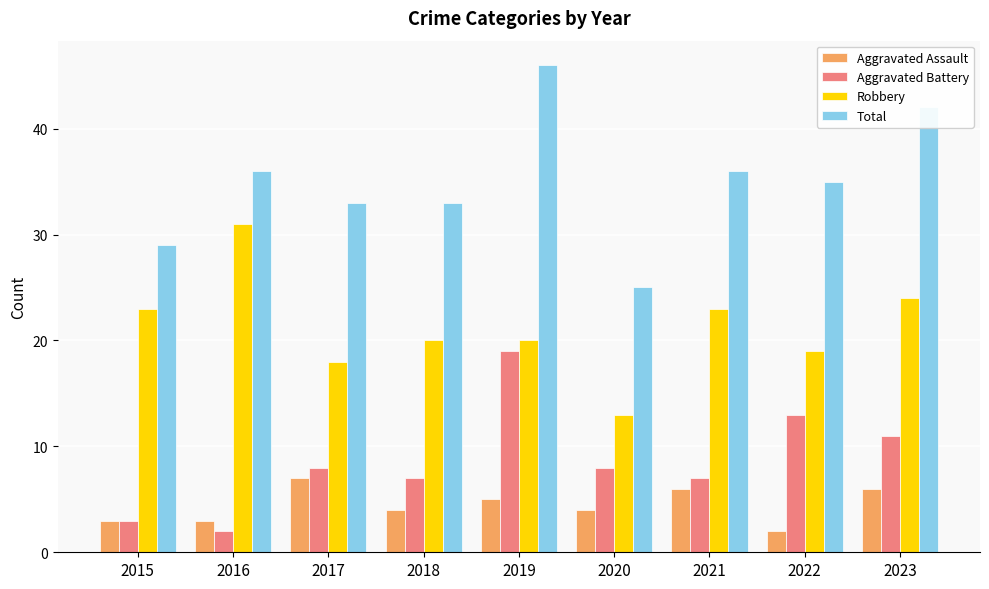

What is the minimum value for Aggravated Assault?

2